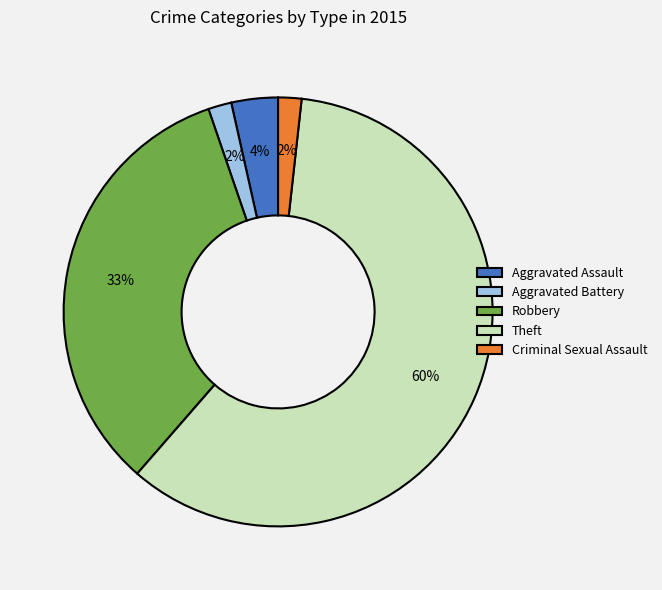

True or false: Aggravated Battery accounts for 12% of the total.

False